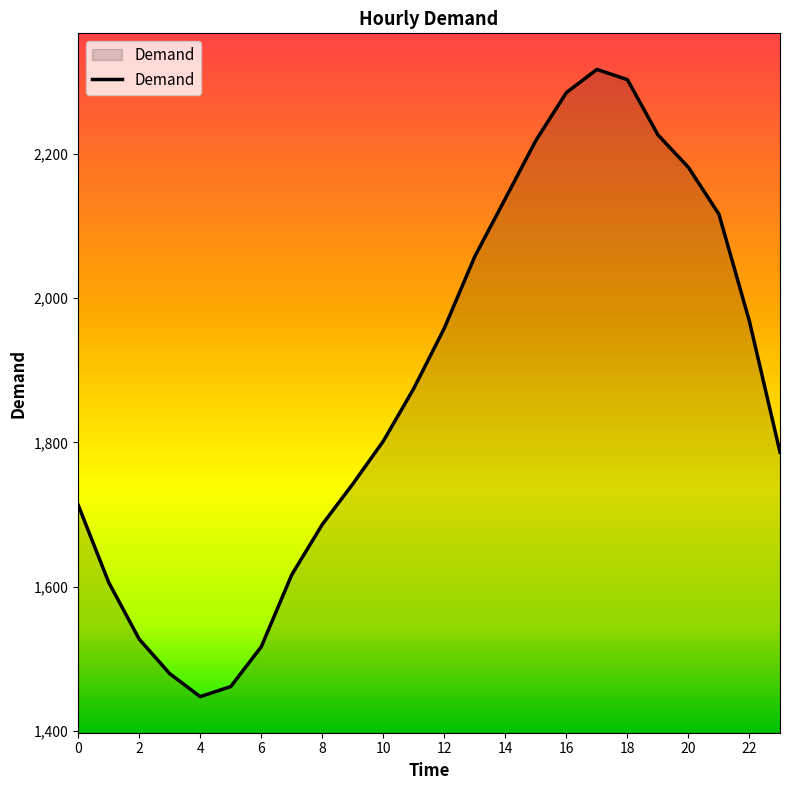

What is the smallest value displayed?

1447.8